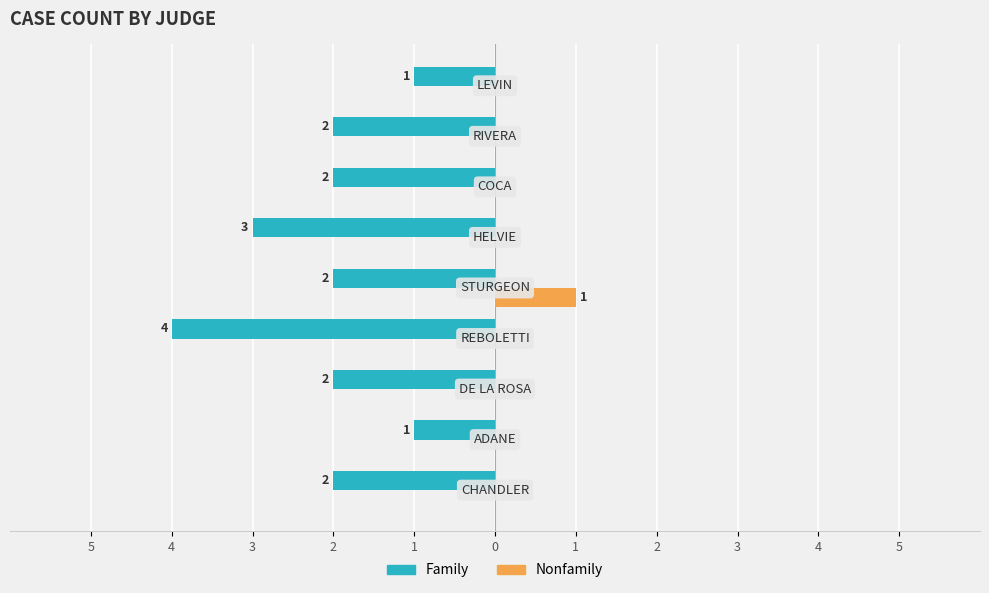

Reading right to left, extract all data points from this chart.

Family: -1	-2	-2	-3	-2	-4	-2	-1	-2
Nonfamily: 0	0	0	0	1	0	0	0	0